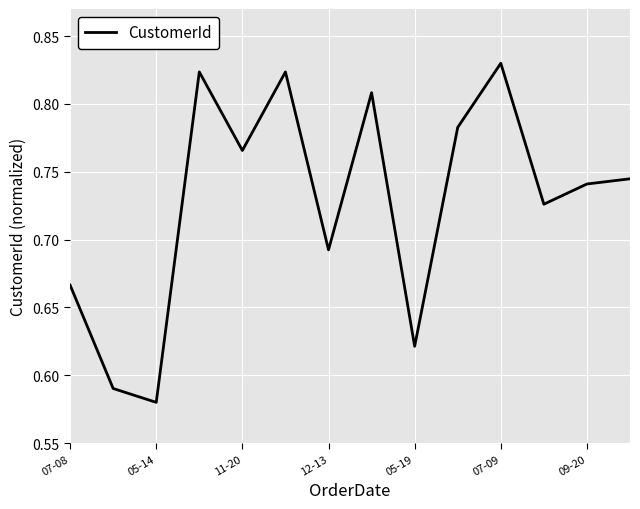

How many categories are shown in the chart?

14